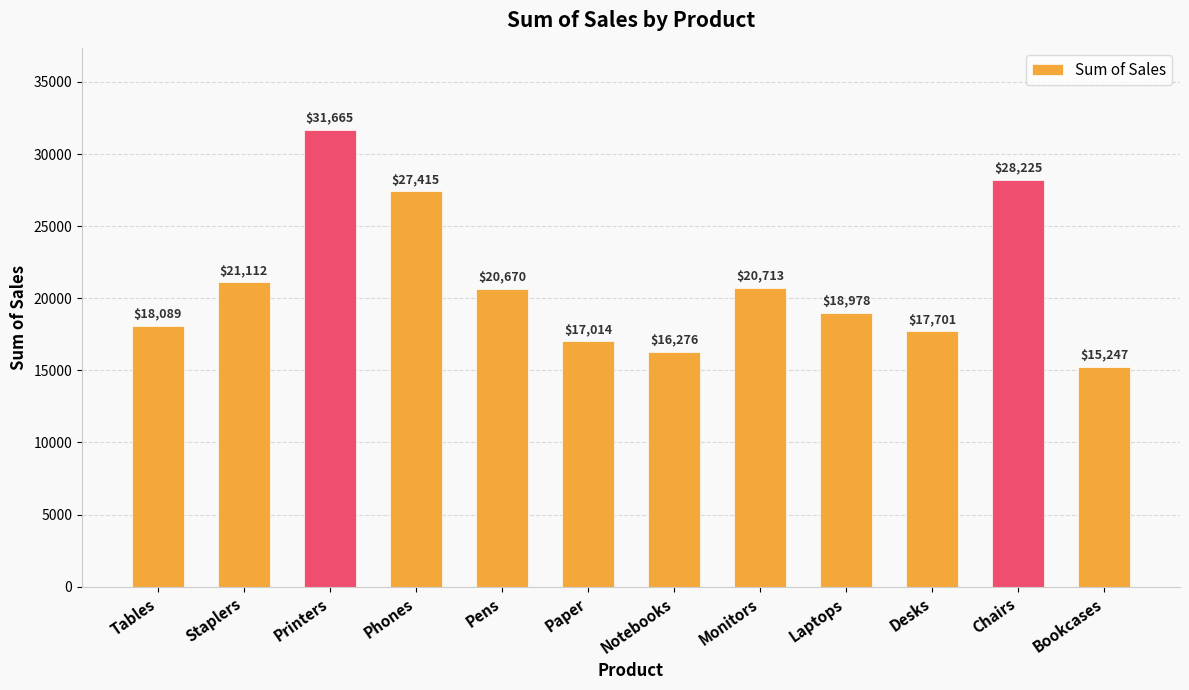

What is the average value?

21092.1